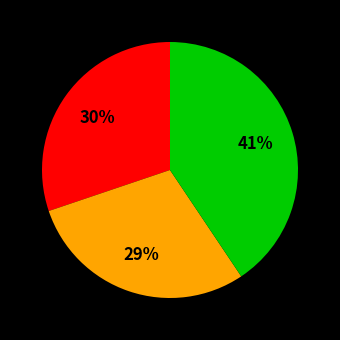

Is there any slice that represents more than half of the pie?

No